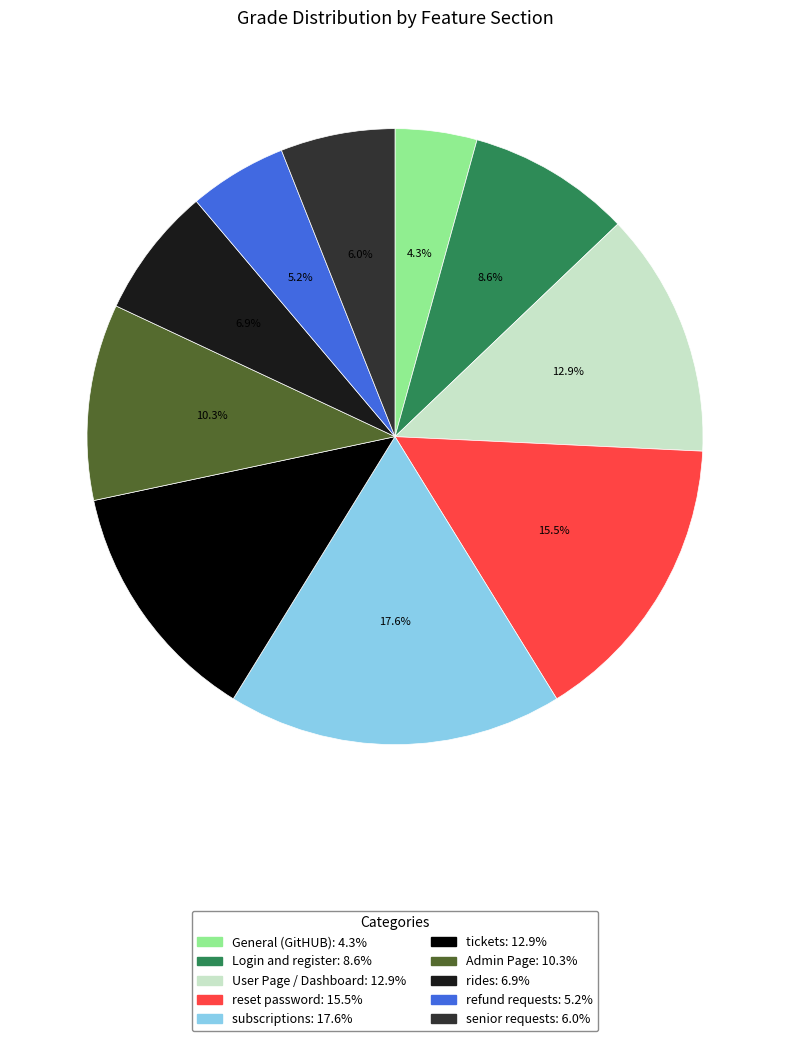

Is the sum of subscriptions and General (GitHUB) greater than half?

No